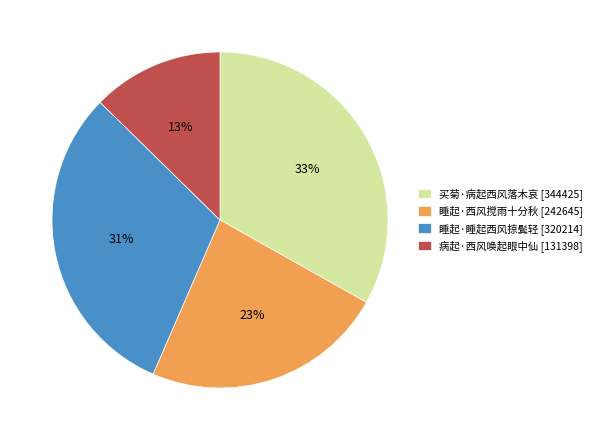

To the nearest percent, what is the average slice percentage?

25%